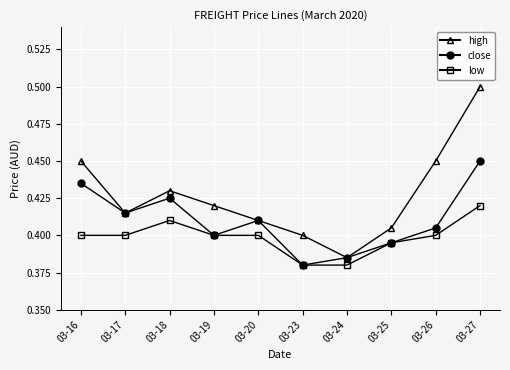

What is the total value across all series at 03-17?

1.2